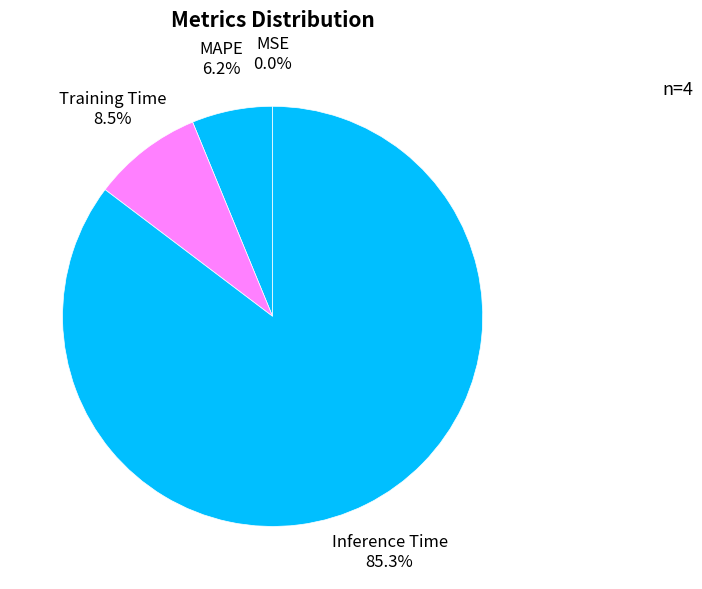

Is there any slice that represents more than half of the pie?

Yes